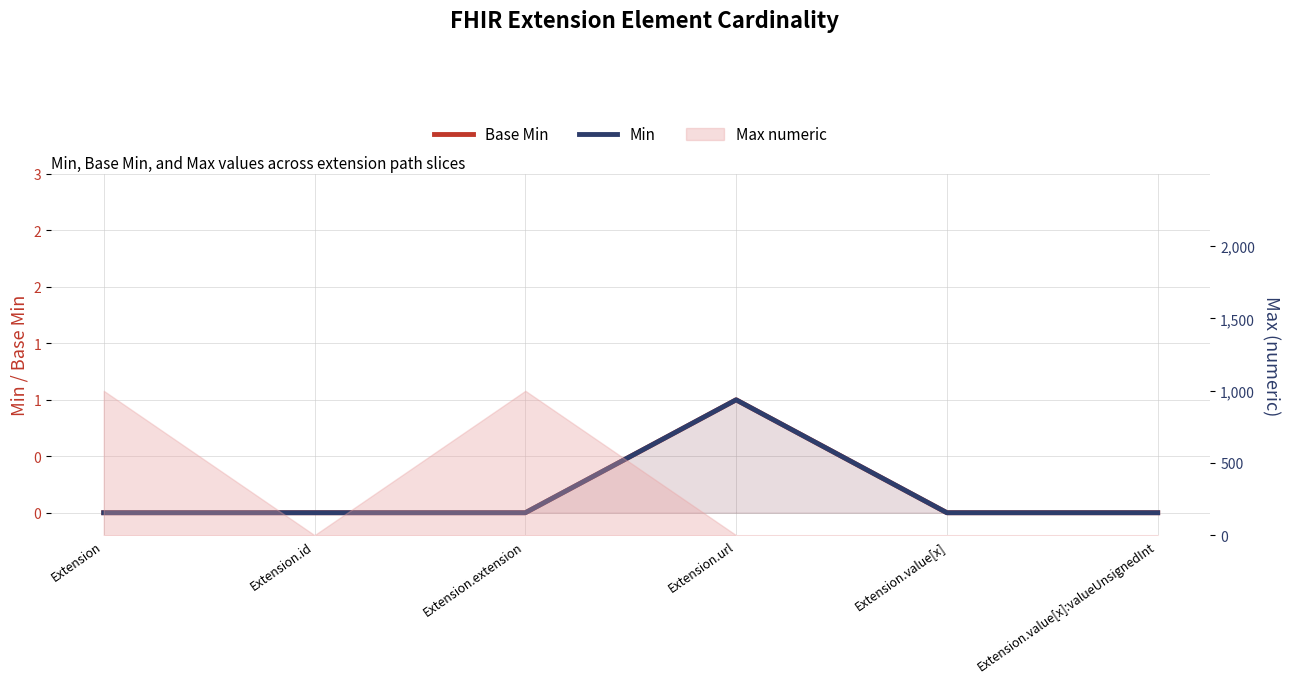

What is the sum of all Base Min values?

1